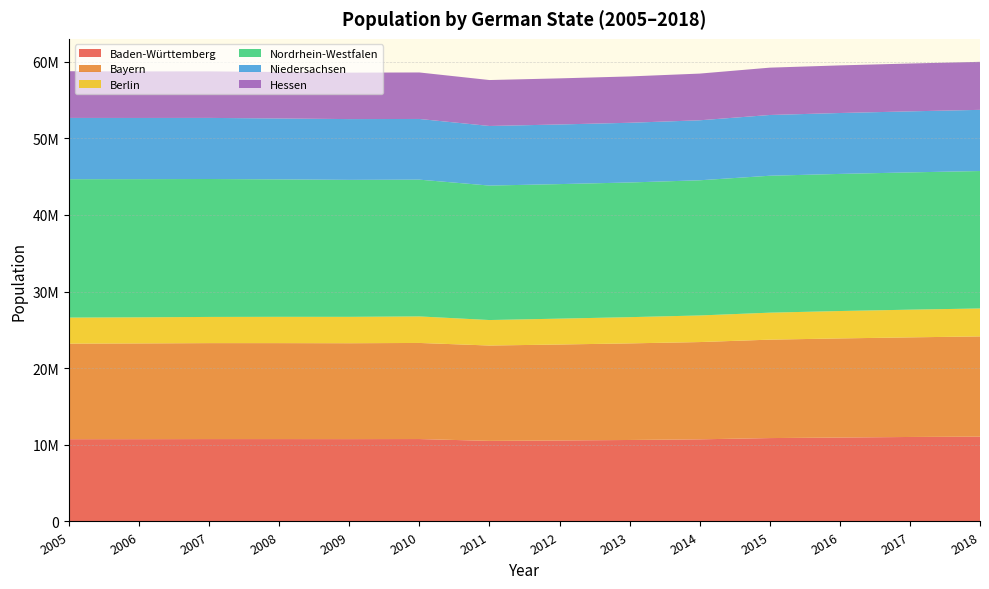

Reading right to left, list all the values displayed in this chart.

Baden-Württemberg: 11069533	11023425	10951893	10879618	10716644	10631278	10569111	10512441	10753880	10744921	10749506	10749755	10738753	10735701
Bayern: 13076721	12997204	12930751	12843514	12691568	12604244	12519571	12443372	12538696	12510331	12519728	12520332	12492658	12468726
Berlin: 3644826	3613495	3574830	3520031	3469849	3421829	3375222	3326002	3460725	3442675	3431675	3416255	3404037	3395189
Nordrhein-Westfalen: 17932651	17912134	17890100	17865516	17638098	17571856	17554329	17544938	17845154	17872763	17933064	17996621	18028745	18058105
Niedersachsen: 7982448	7962775	7945685	7926599	7826739	7790559	7778995	7774253	7918293	7928815	7947244	7971684	7982685	7993946
Hessen: 6265809	6243262	6213088	6176172	6093888	6045425	6016481	5993771	6067021	6061951	6064953	6072555	6075359	6092354